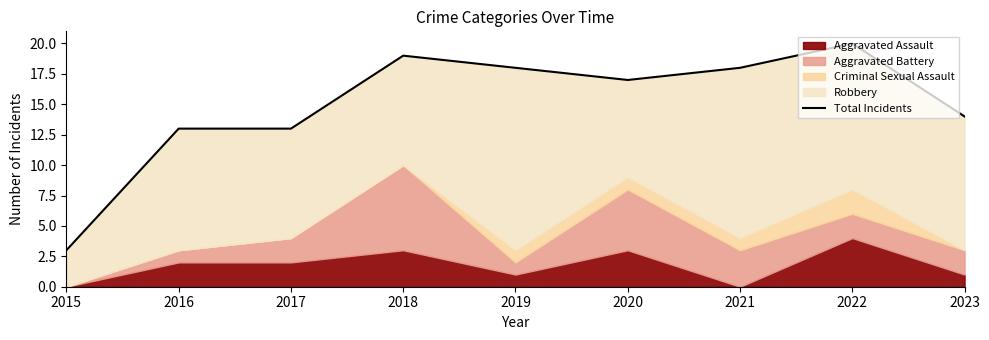

Where does the data first go above 17?

2018